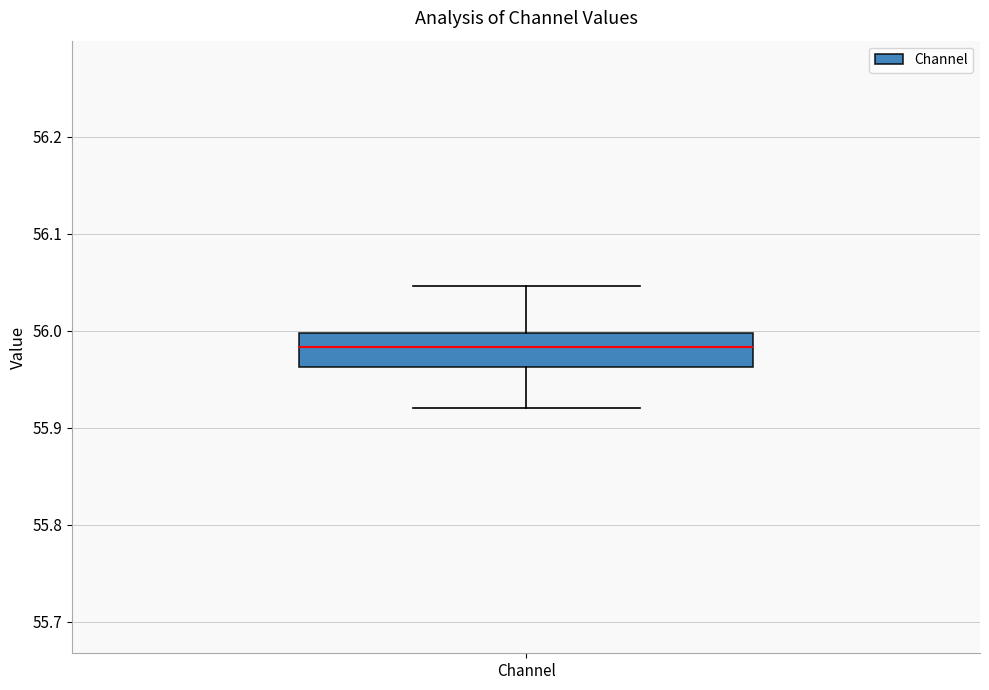

Transcribe this box plot: give where the median line is, the range the box spans, and where the two whiskers end, as read against the y-axis. The values are not printed on the chart, so give them approximately, as read against the axis.

median 55.98, box 55.96 to 56.00, whiskers 55.92 to 56.05